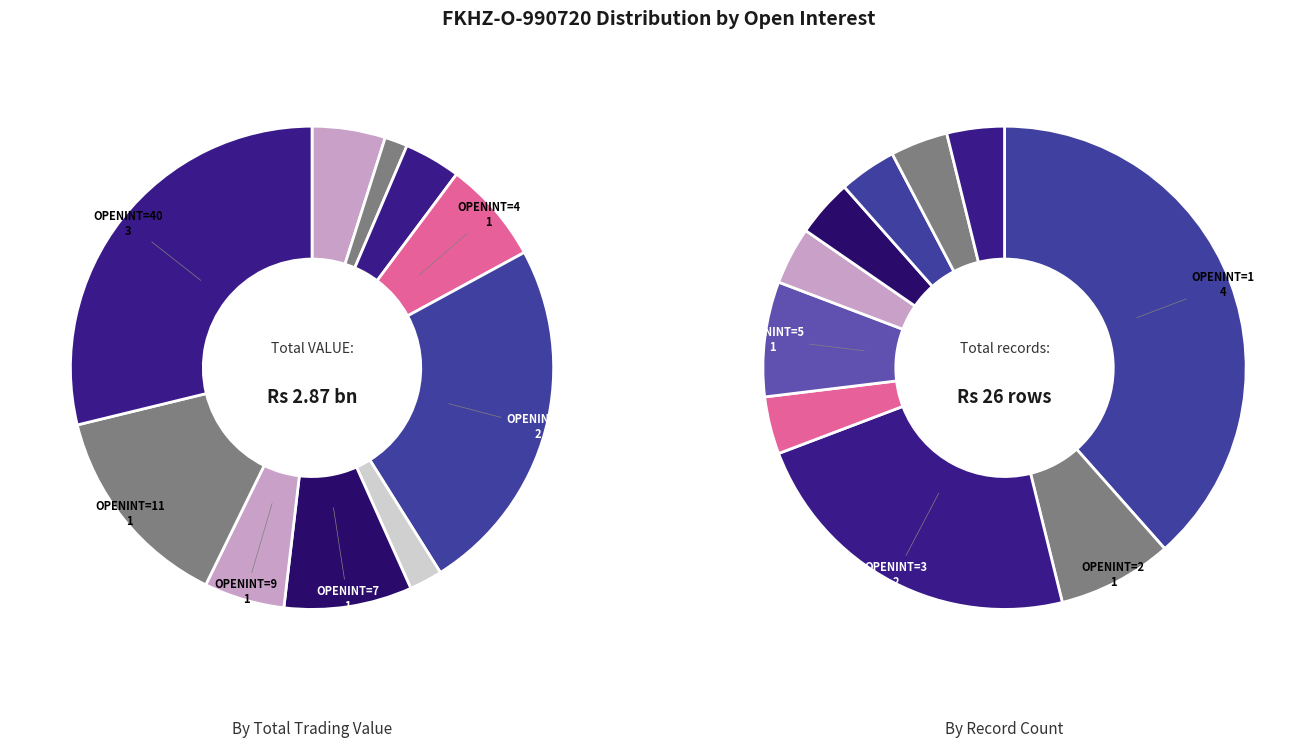

Do 7 and 11 together represent more than half of the pie?

No